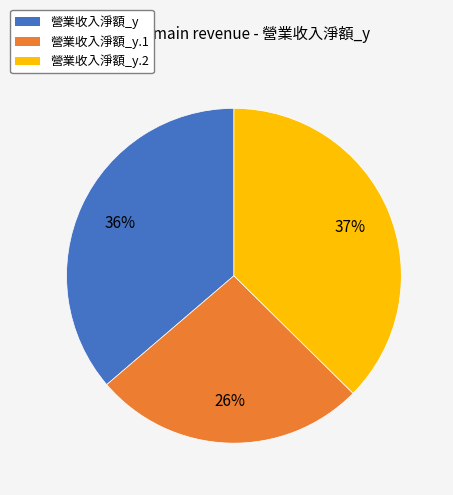

Do 營業收入淨額_y.1 and 營業收入淨額_y together represent more than half of the pie?

Yes